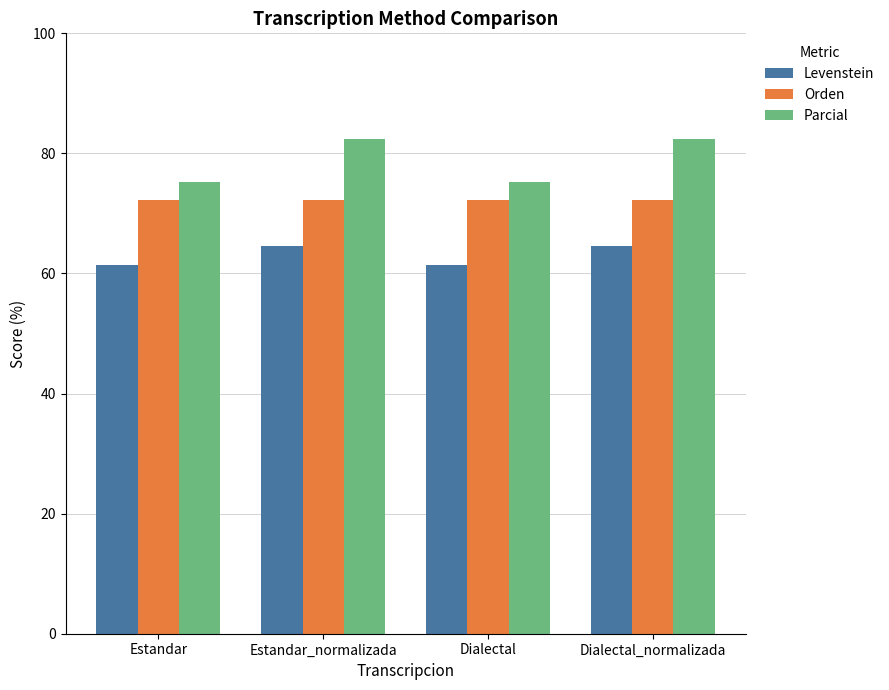

Does the chart contain any negative values?

No